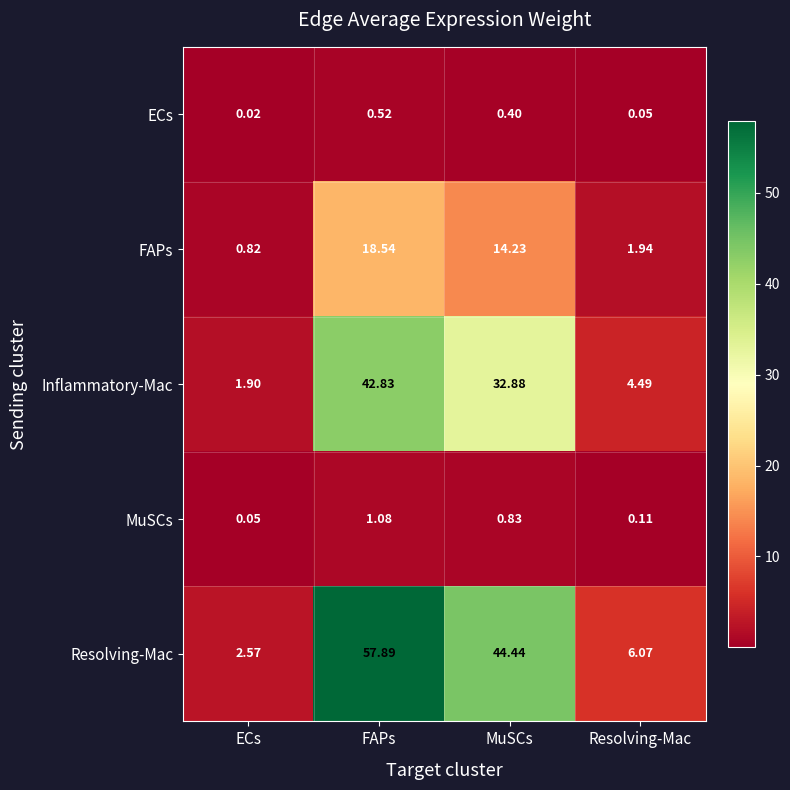

At which label does Resolving-Mac reach its peak?

FAPs